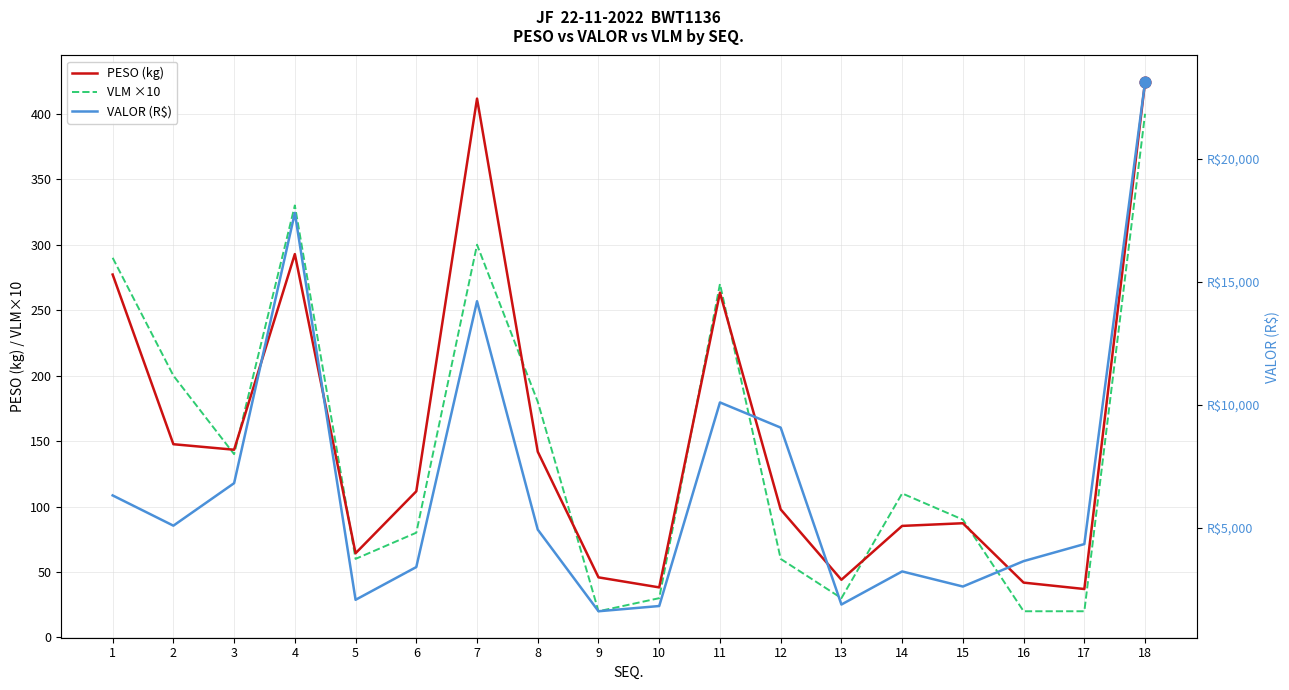

Which series has the largest total across all categories?

VALOR (R$)